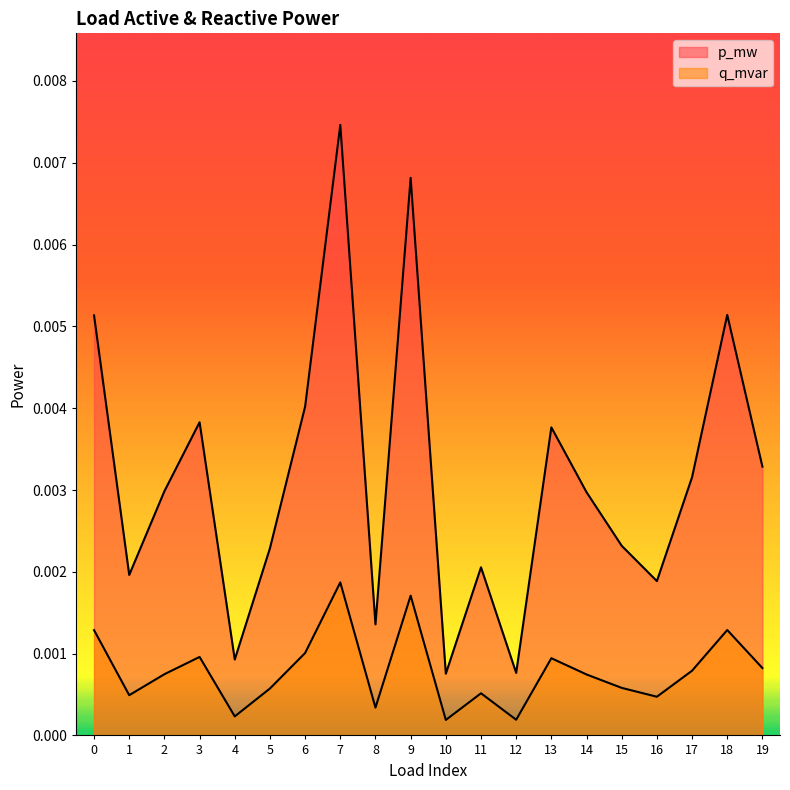

How many lines are shown in the chart?

2